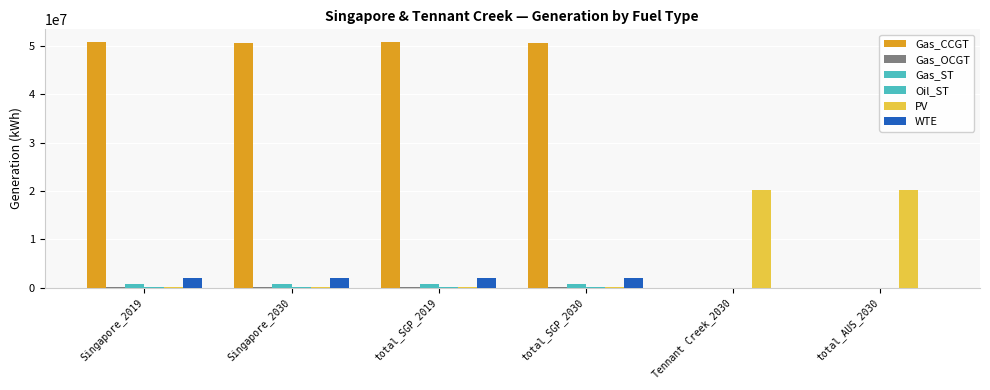

Reading left to right, what are all the values shown in this chart?

Gas_CCGT: 50893289.6	50606353.1	50893289.6	50606353.1	0.0	0.0
Gas_OCGT: 69379.2	69379.2	69379.2	69379.2	0.0	0.0
Gas_ST: 794623.1	794623.1	794623.1	794623.1	0.0	0.0
Oil_ST: 190021.9	190021.9	190021.9	190021.9	0.0	0.0
PV: 172635.1	172635.1	172635.1	172635.1	20169346.0	20169346.0
WTE: 2013363.4	2013363.4	2013363.4	2013363.4	0.0	0.0